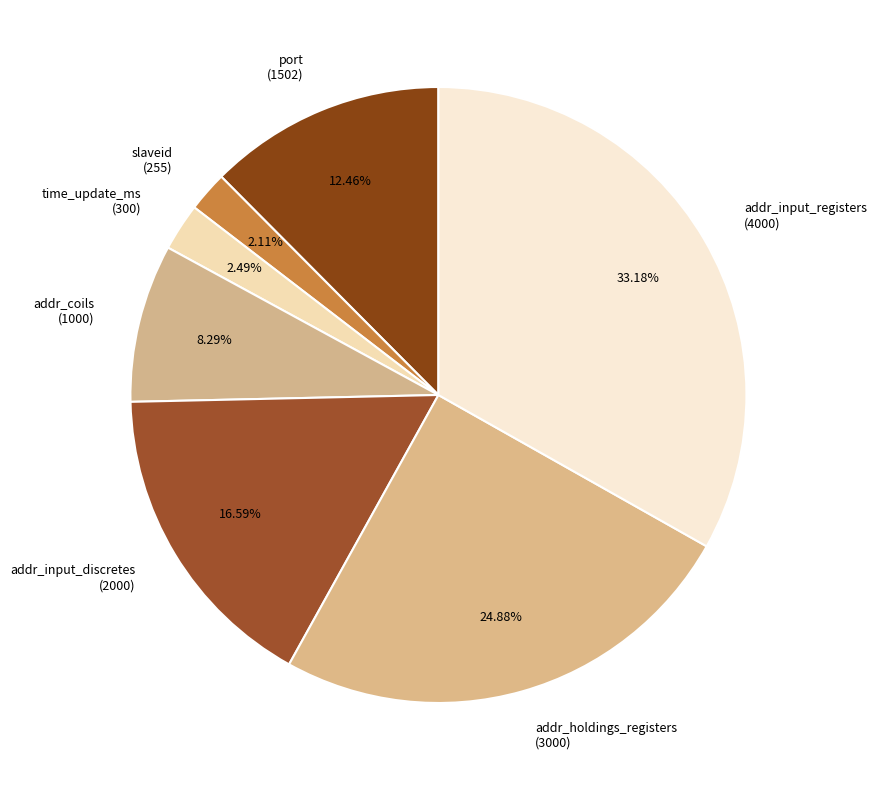

To the nearest percent, what is the combined percentage of port and addr_input_discretes?

29%